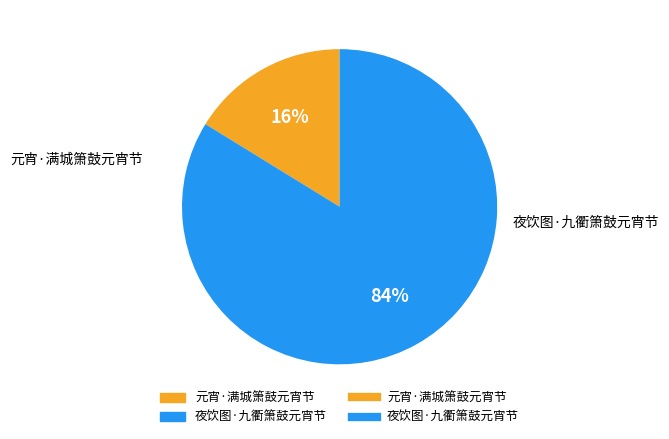

To the nearest percent, what is the average slice percentage?

50%